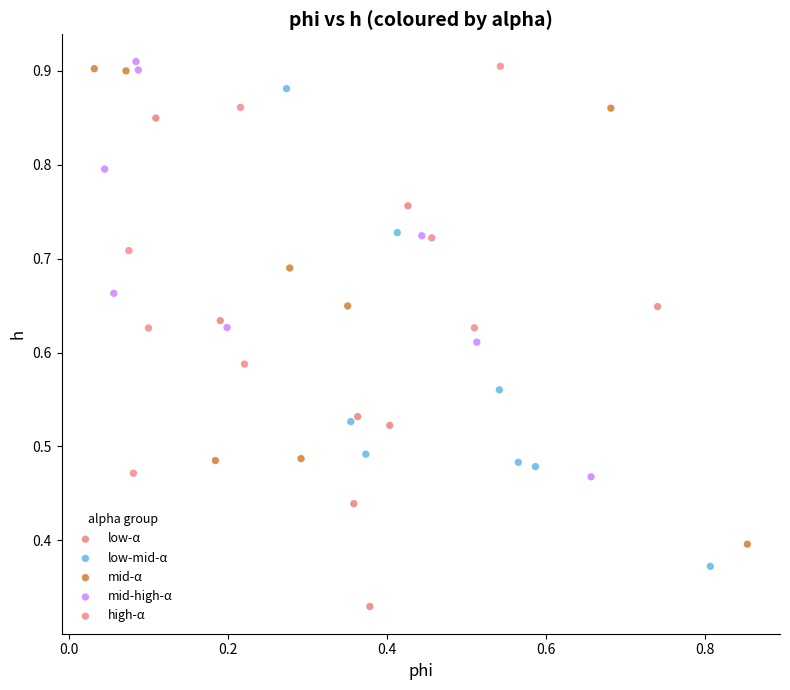

Which series reaches the minimum Y coordinate?

low-α